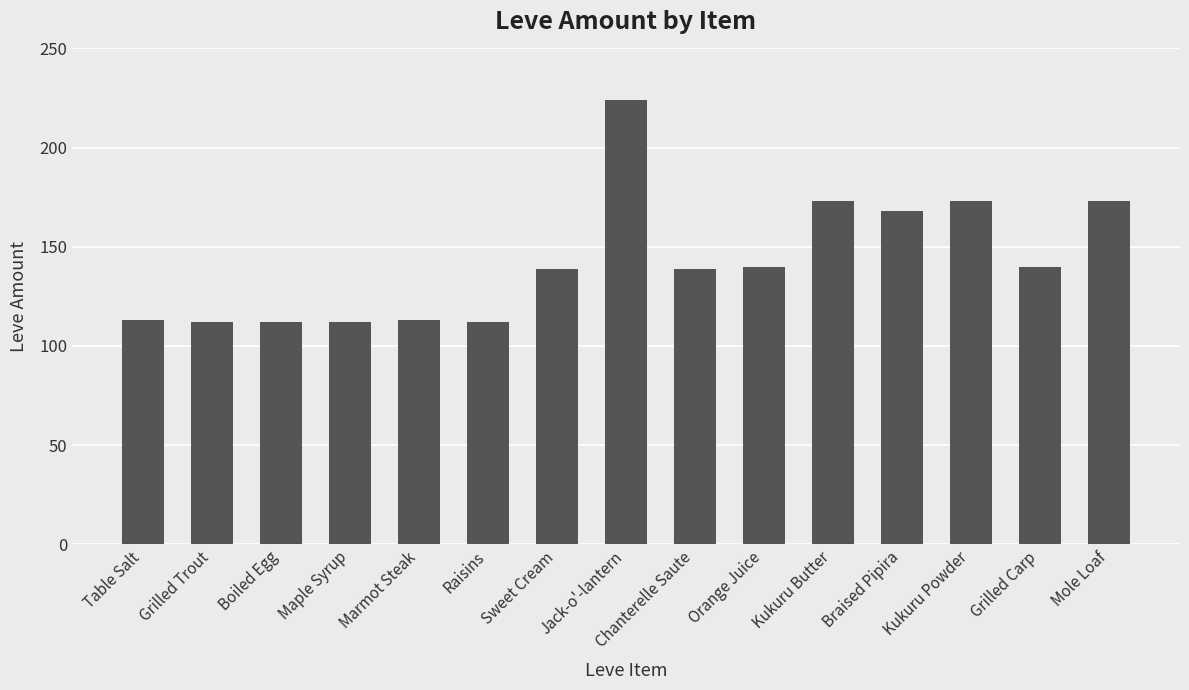

What is the smallest value displayed?

112